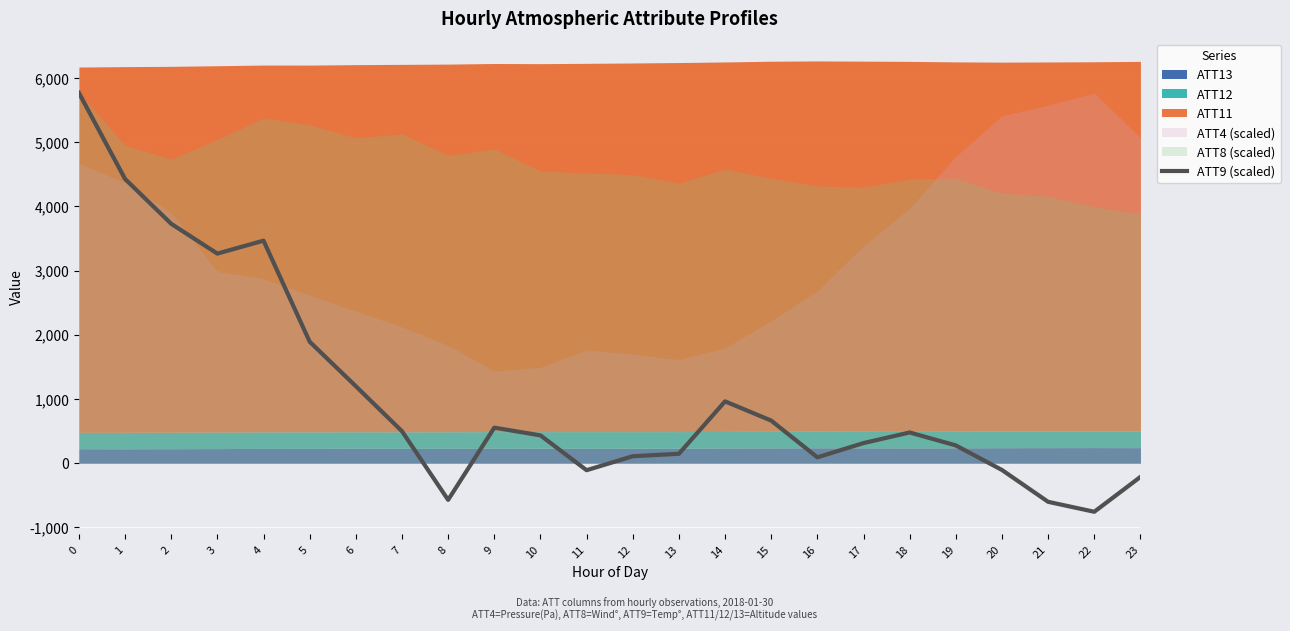

List the labels in order of value, smallest first.

22, 21, 8, 23, 11, 20, 16, 12, 13, 19, 17, 10, 18, 7, 9, 15, 14, 6, 5, 3, 4, 2, 1, 0